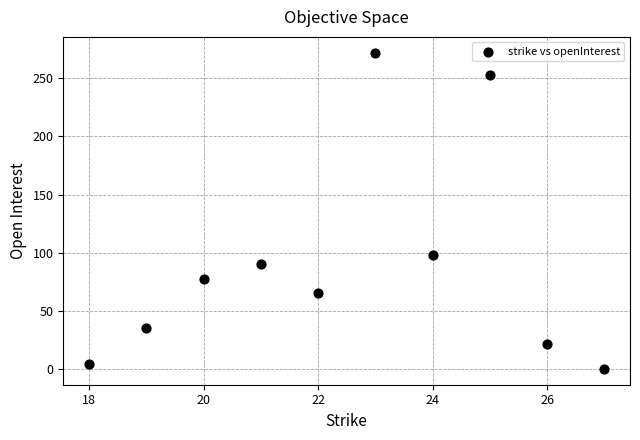

What Y value in the scatter plot is closest to 136?

98